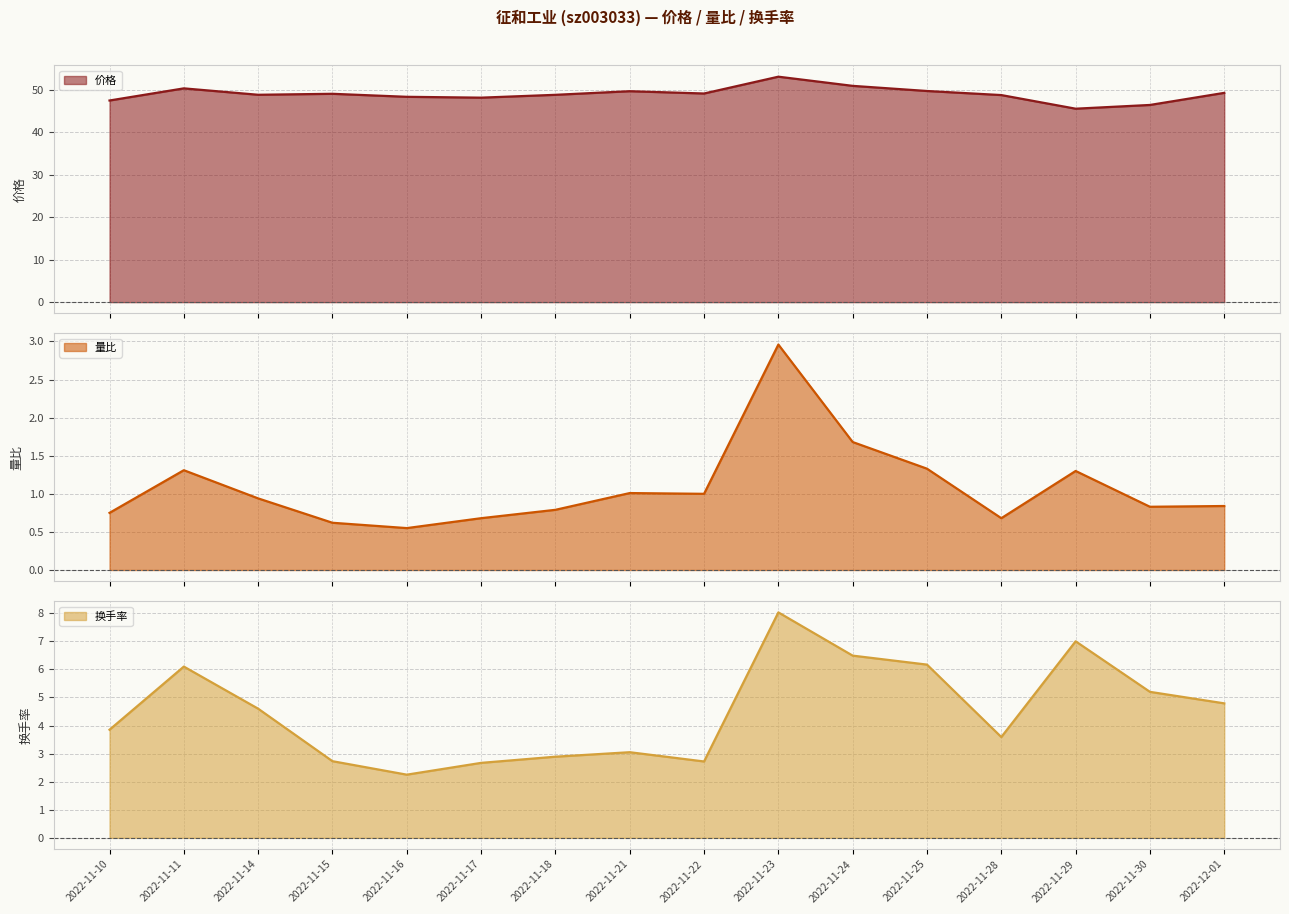

What is the difference between the 价格 values at 2022-11-22 and 2022-11-15?

0.1